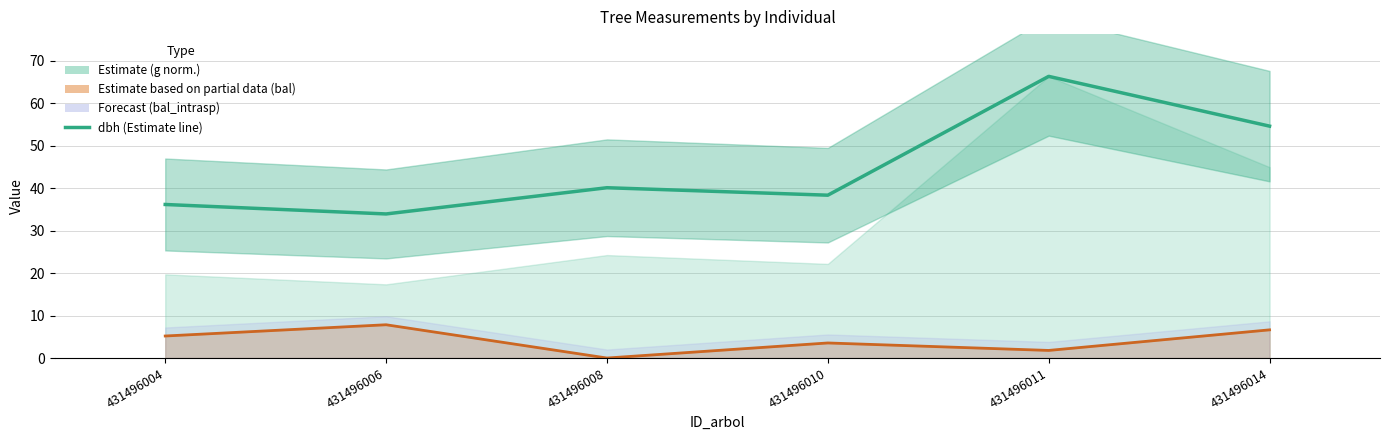

What is the average value of the bal line series?

4.2